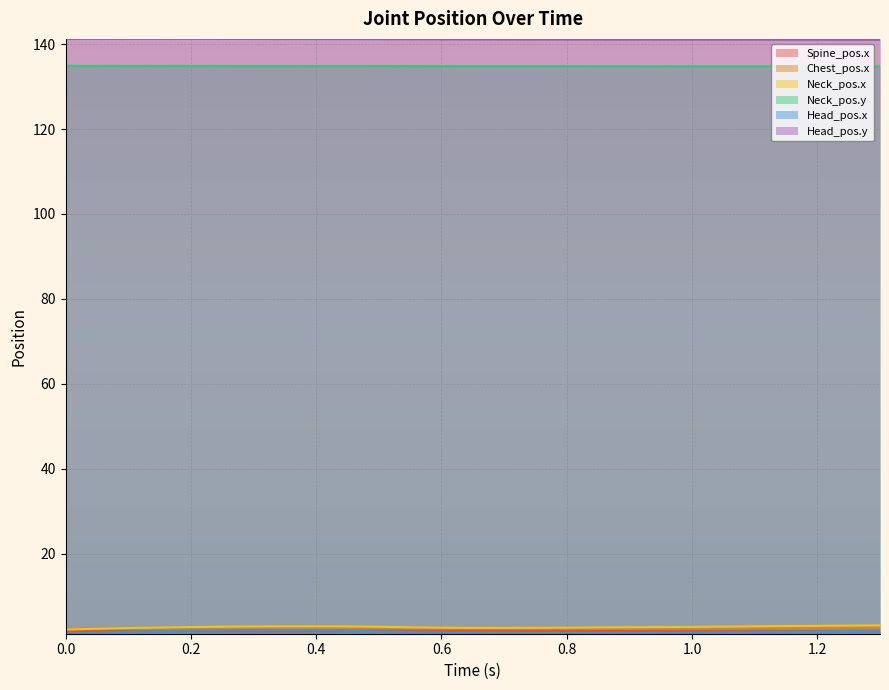

True or false: Spine_pos.x and Neck_pos.x intersect in this chart.

False